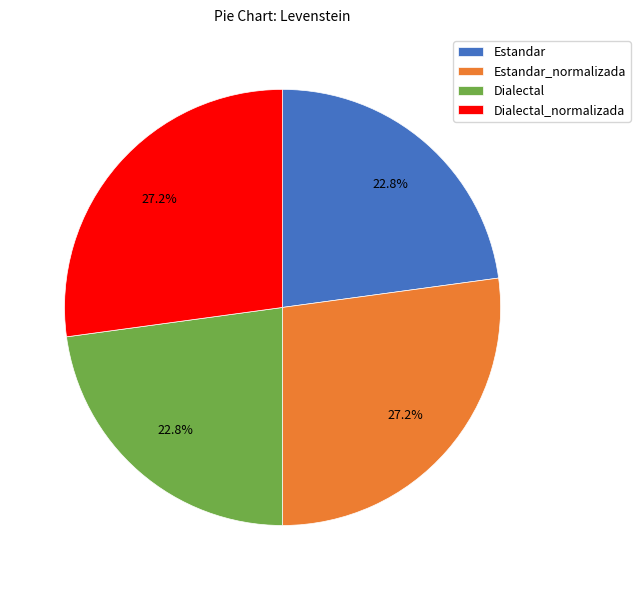

To the nearest percent, what percentage of the pie is Dialectal?

23%